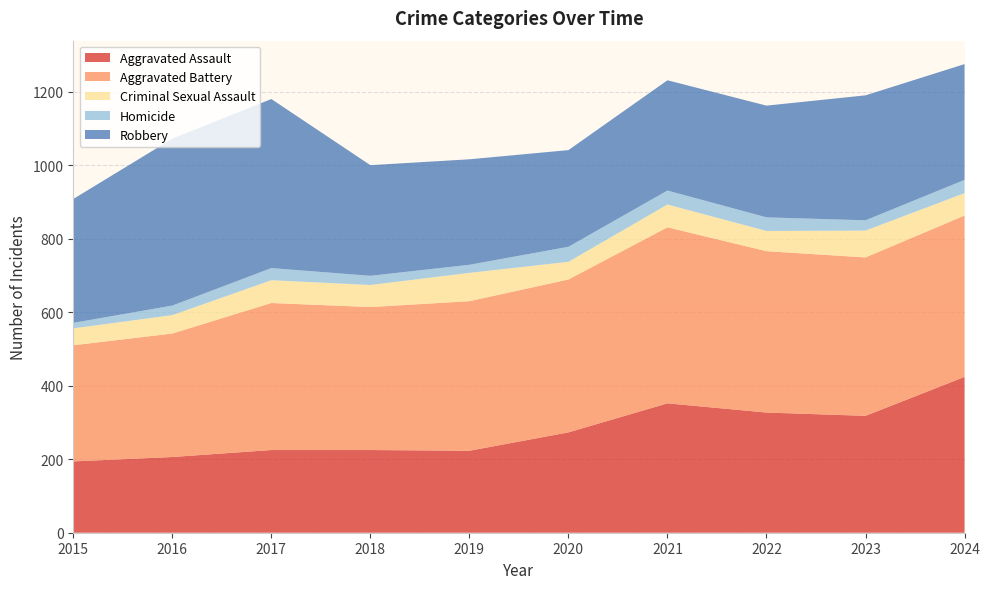

Reading left to right, extract all data points from this chart.

Aggravated Assault: 2015=194	2016=206	2017=225	2018=225	2019=223	2020=273	2021=352	2022=327	2023=318	2024=424
Aggravated Battery: 2015=316	2016=336	2017=400	2018=389	2019=407	2020=416	2021=479	2022=439	2023=431	2024=439
Criminal Sexual Assault: 2015=46	2016=50	2017=62	2018=60	2019=77	2020=48	2021=62	2022=55	2023=73	2024=61
Homicide: 2015=15	2016=26	2017=33	2018=25	2019=22	2020=41	2021=38	2022=37	2023=28	2024=36
Robbery: 2015=337	2016=454	2017=460	2018=301	2019=287	2020=263	2021=300	2022=304	2023=340	2024=315